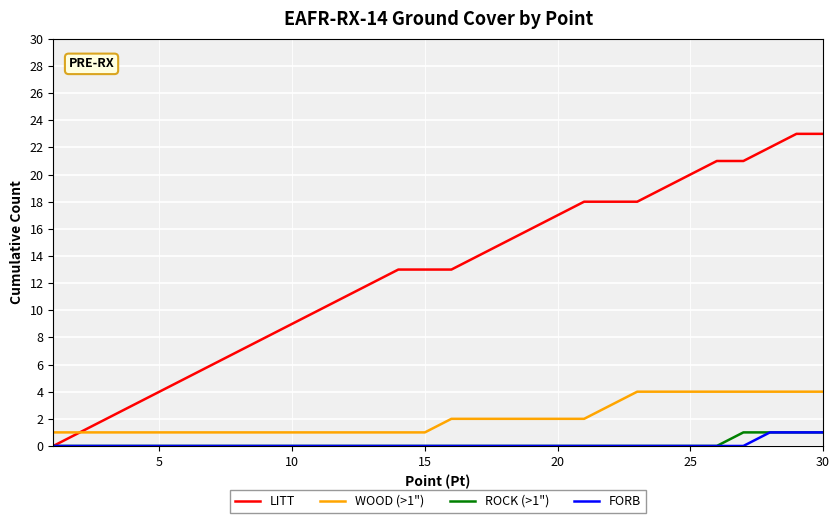

How many lines are shown in the chart?

4